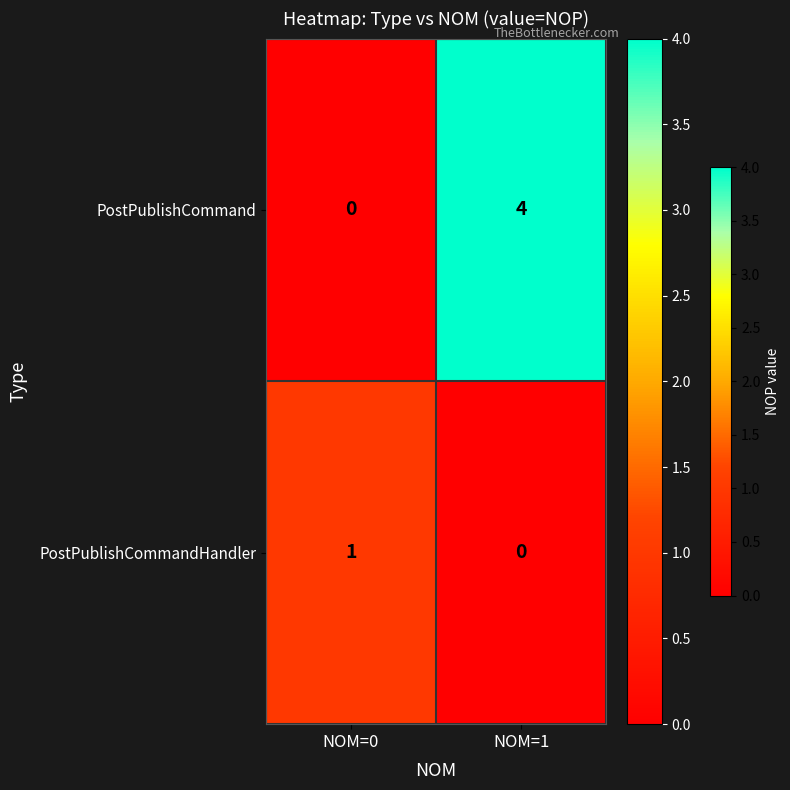

Which series has the widest spread of values?

PostPublishCommand